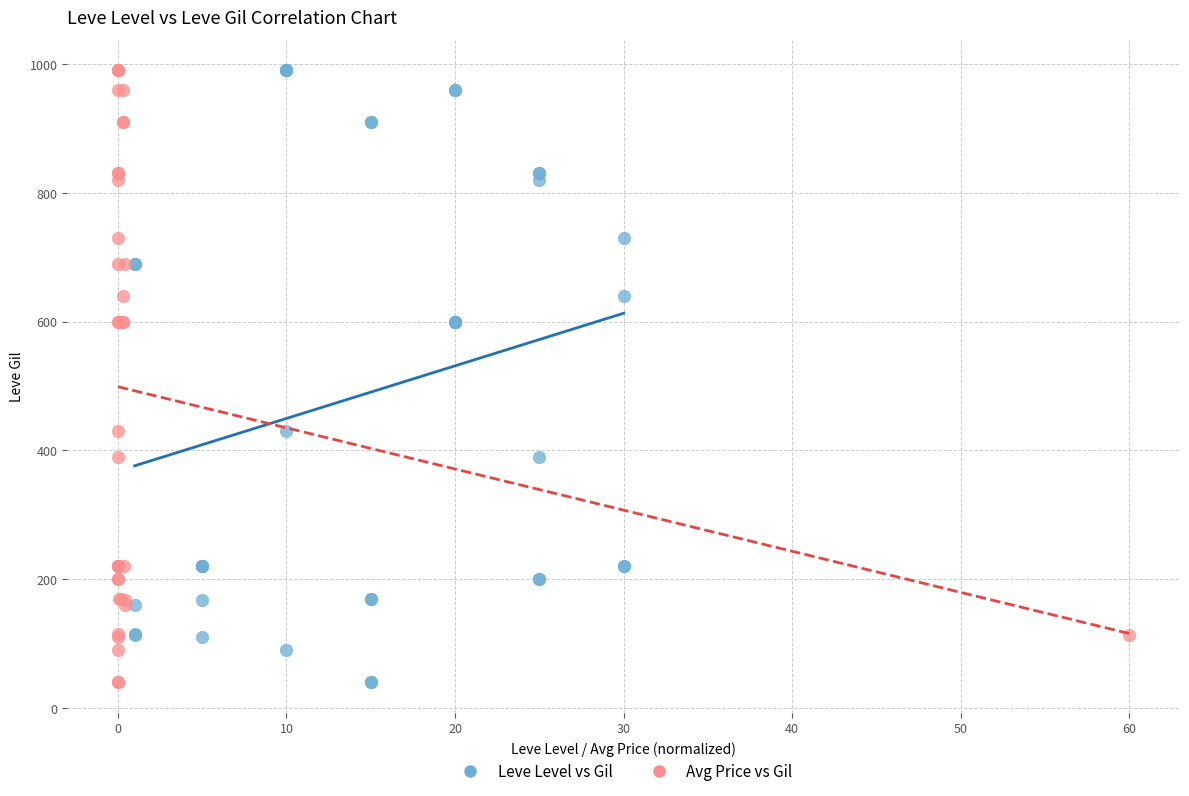

What are all the series names shown in the legend?

Leve Level vs Gil, Avg Price vs Gil